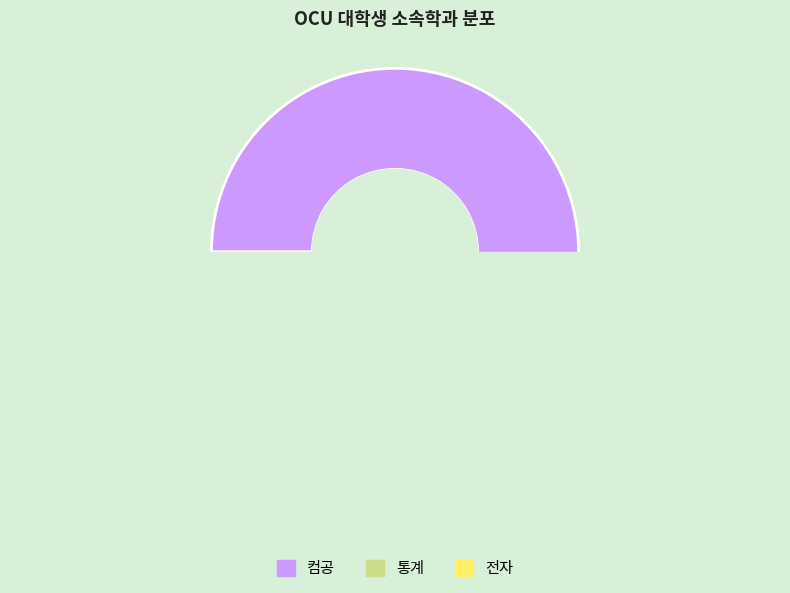

The 전자 slice represents 6% of the pie. True or false?

False